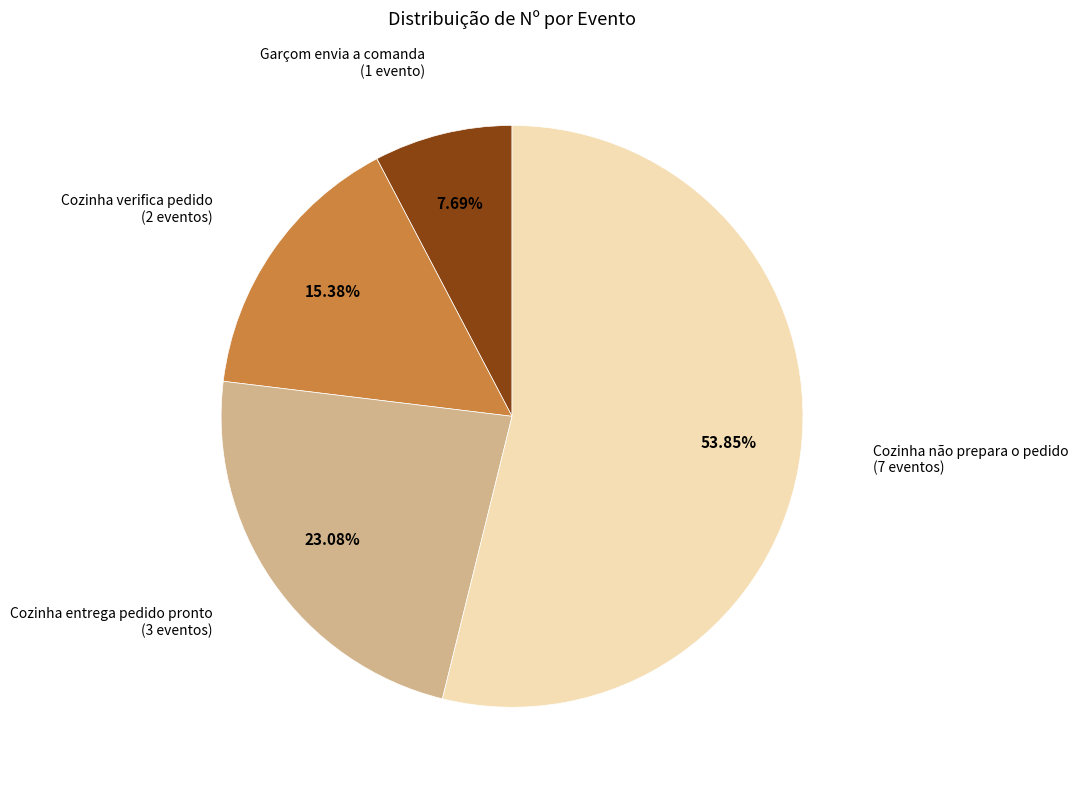

How many slices are in this pie chart?

4